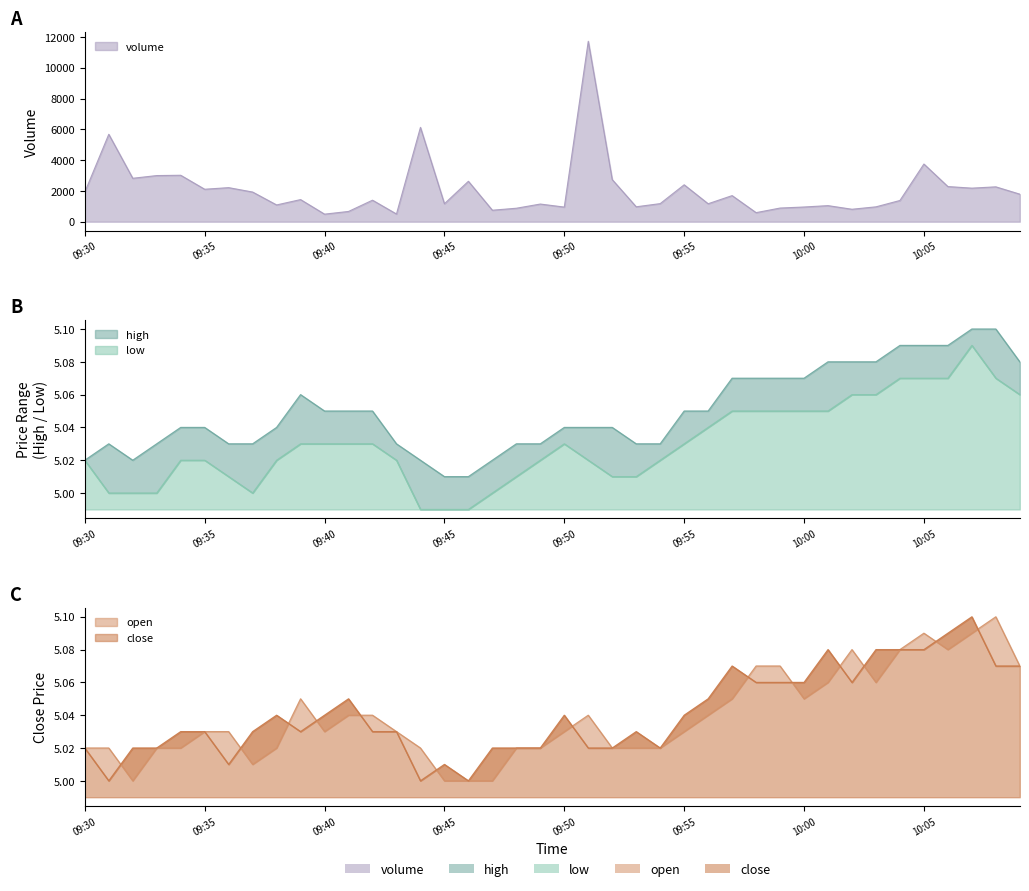

Which series ends up on top after the final intersection of open and close?

open